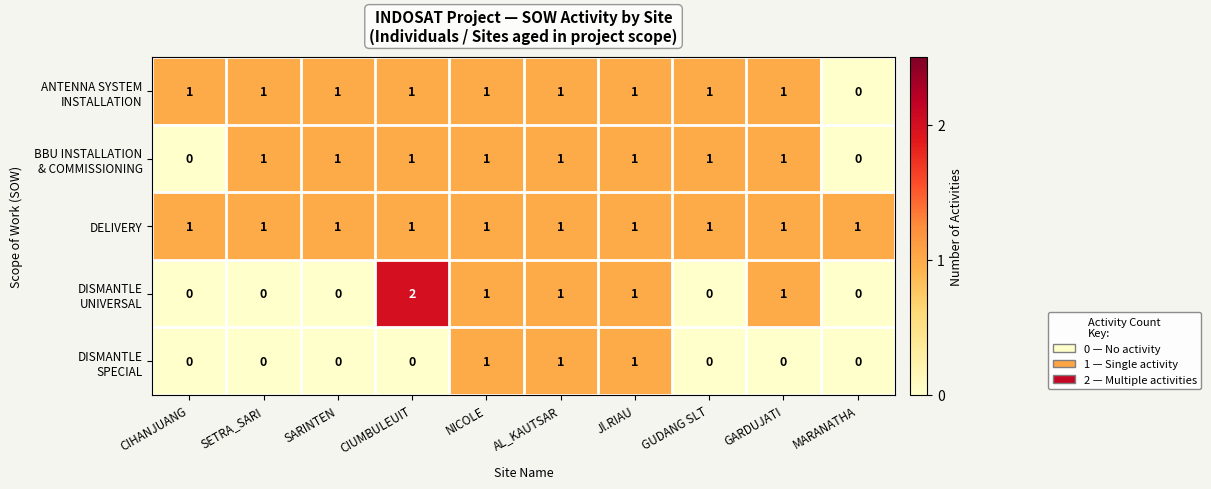

What is the difference between the highest and lowest values at GARDUJATI?

1